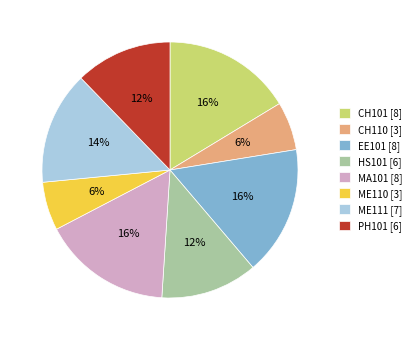

Is it true that HS101 is 12% of the pie?

True